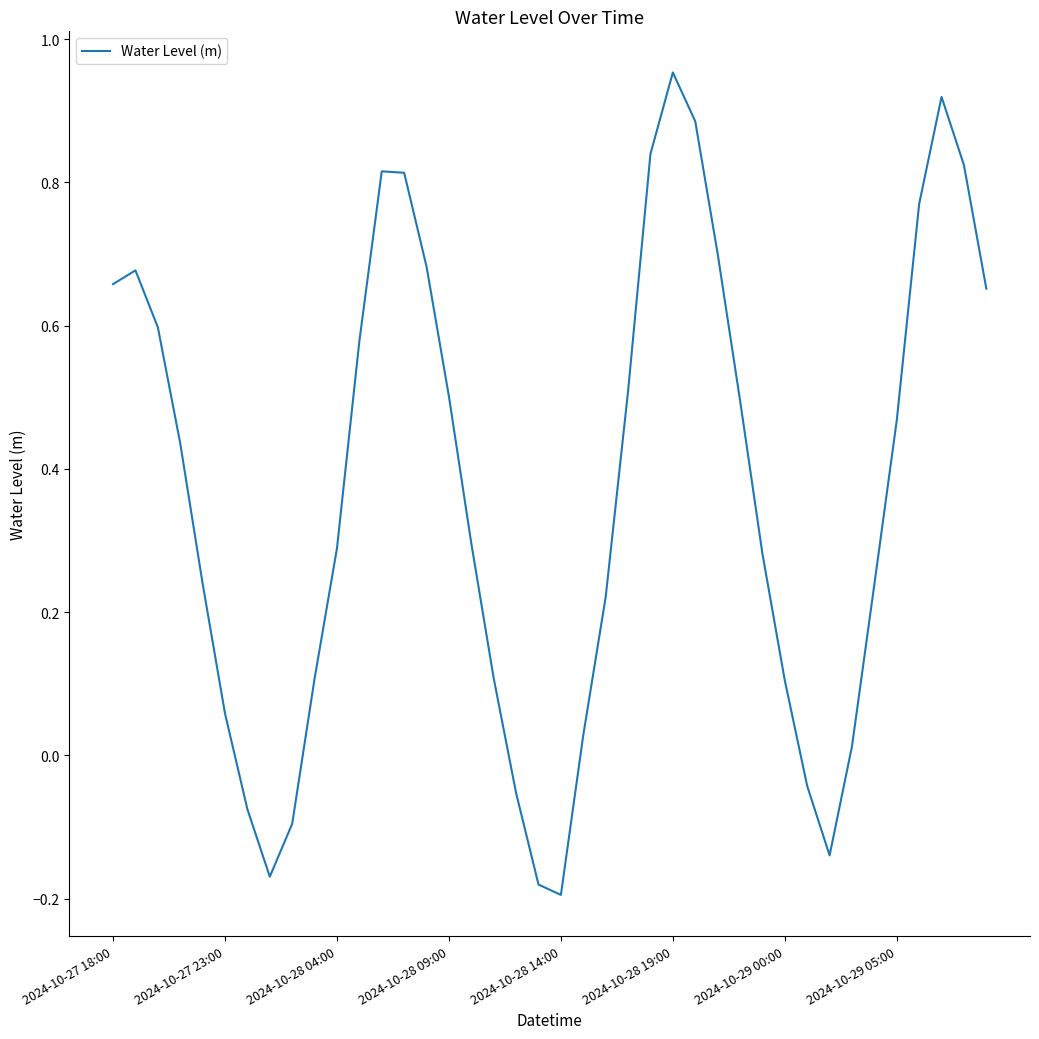

What is the difference between the maximum and minimum values?

1.1